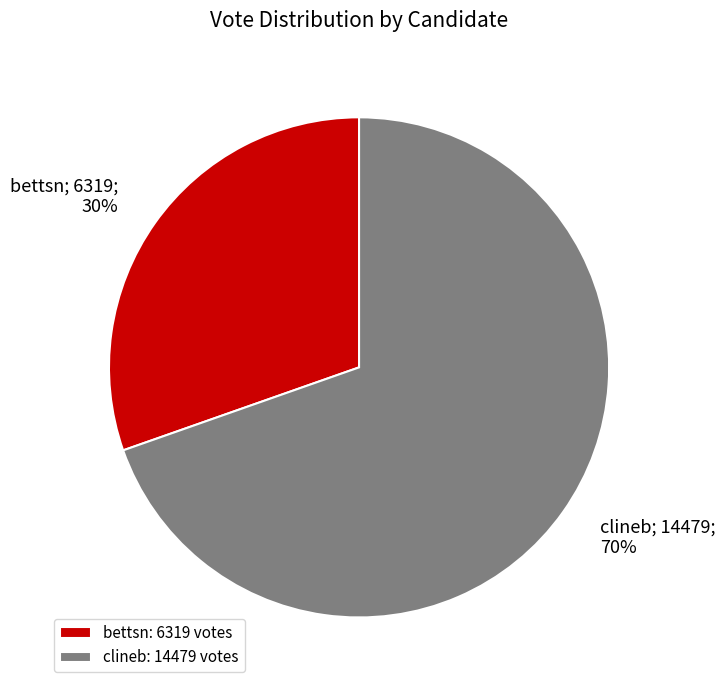

To the nearest percent, what is the average slice percentage?

50%